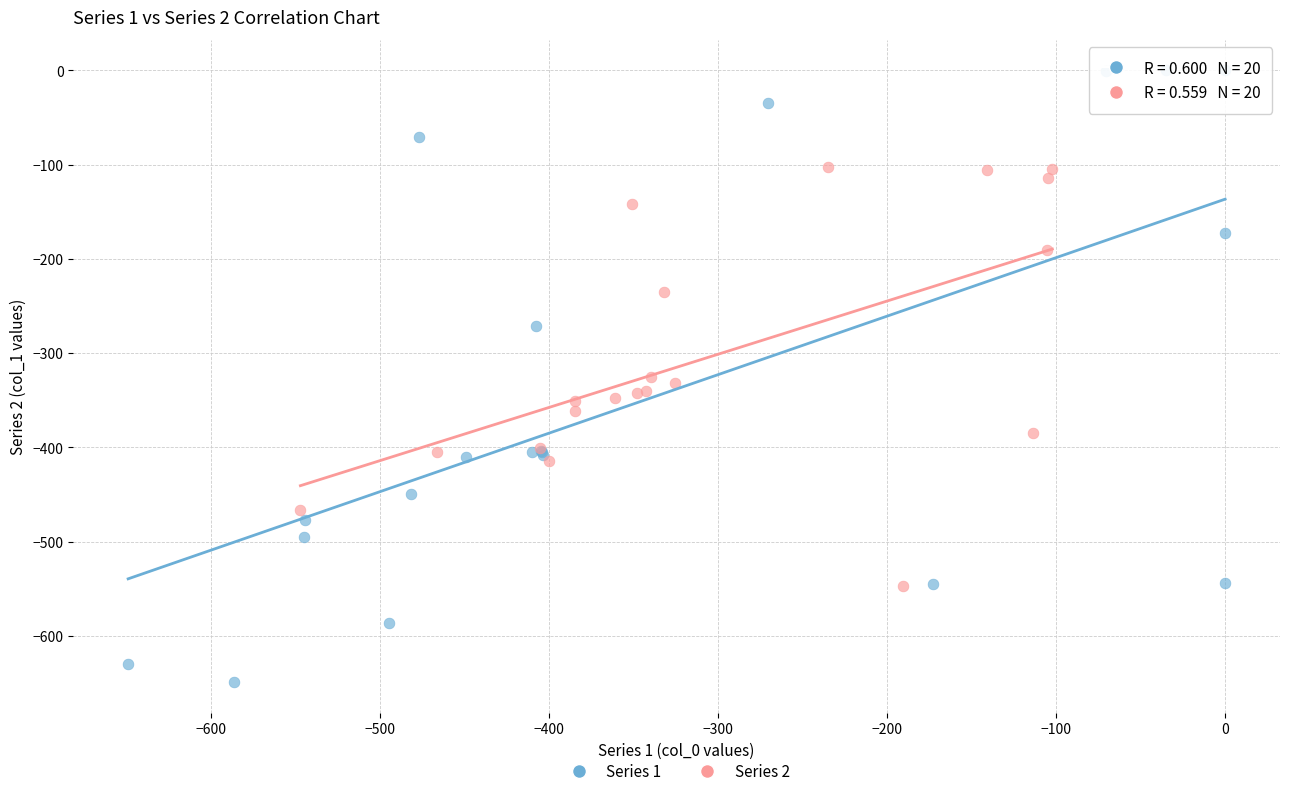

Which series contains the lowest Y value?

Series 1